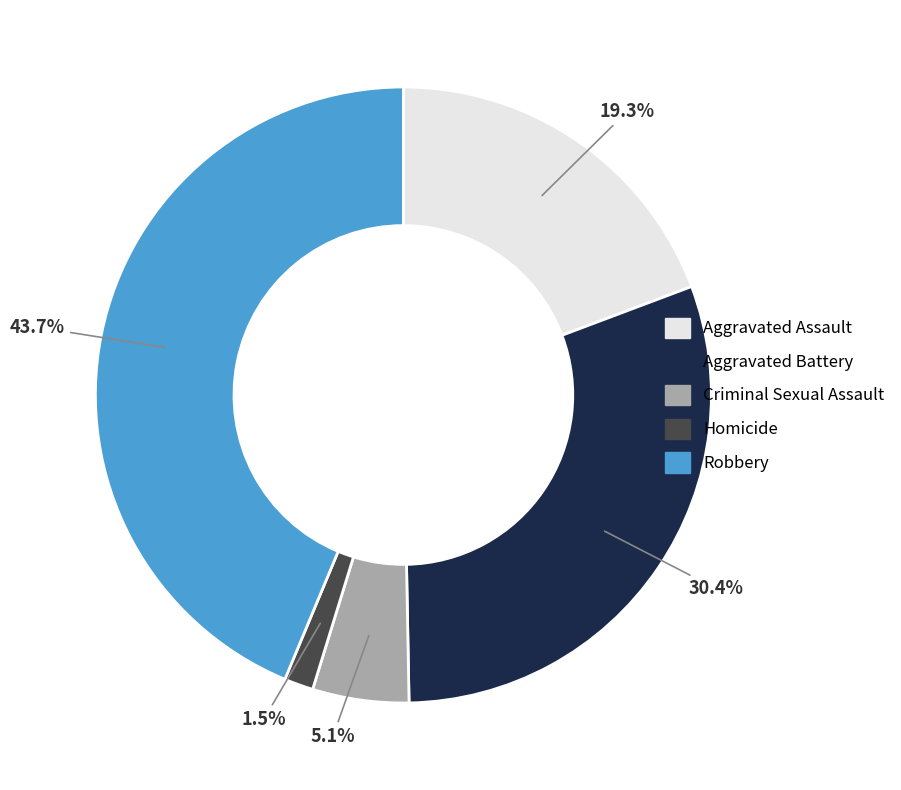

Which category has the biggest portion of the pie?

Robbery